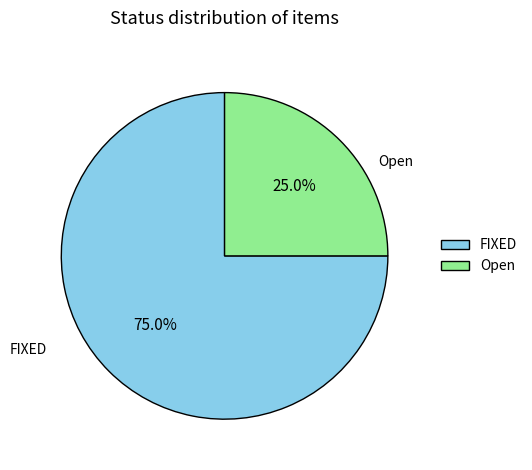

Which category has the smallest portion of the pie?

Open